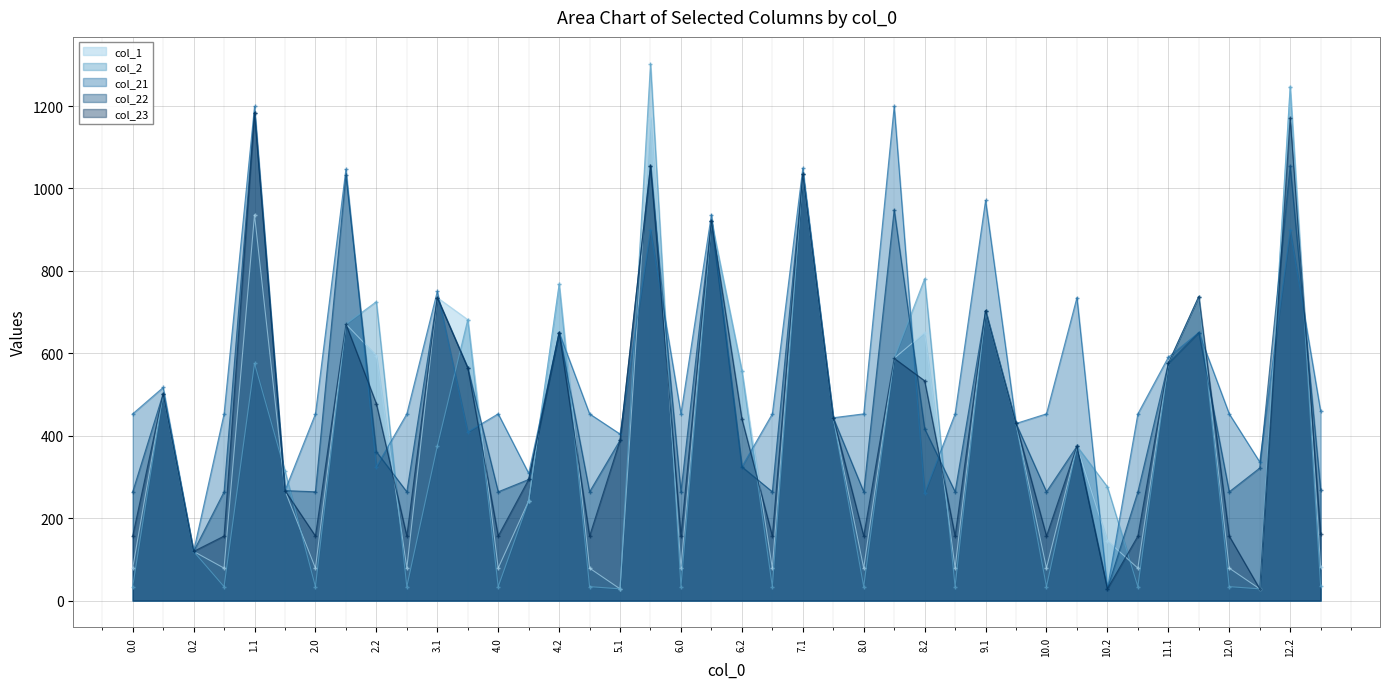

What is the difference between the col_21 values at 0.0 and 9.2?

23.4